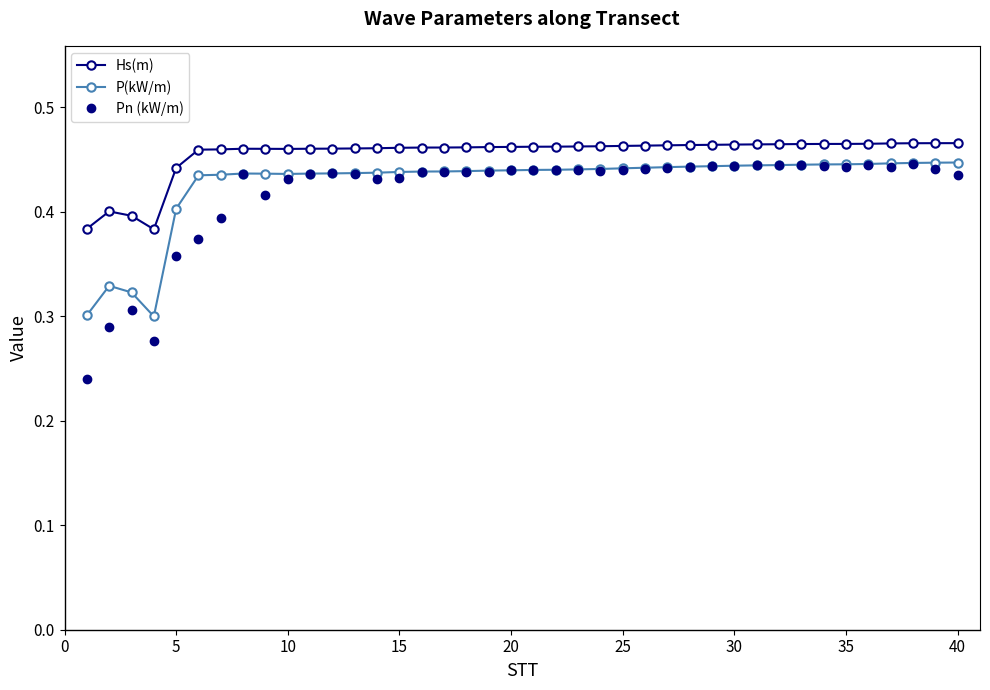

How many lines are shown in the chart?

3